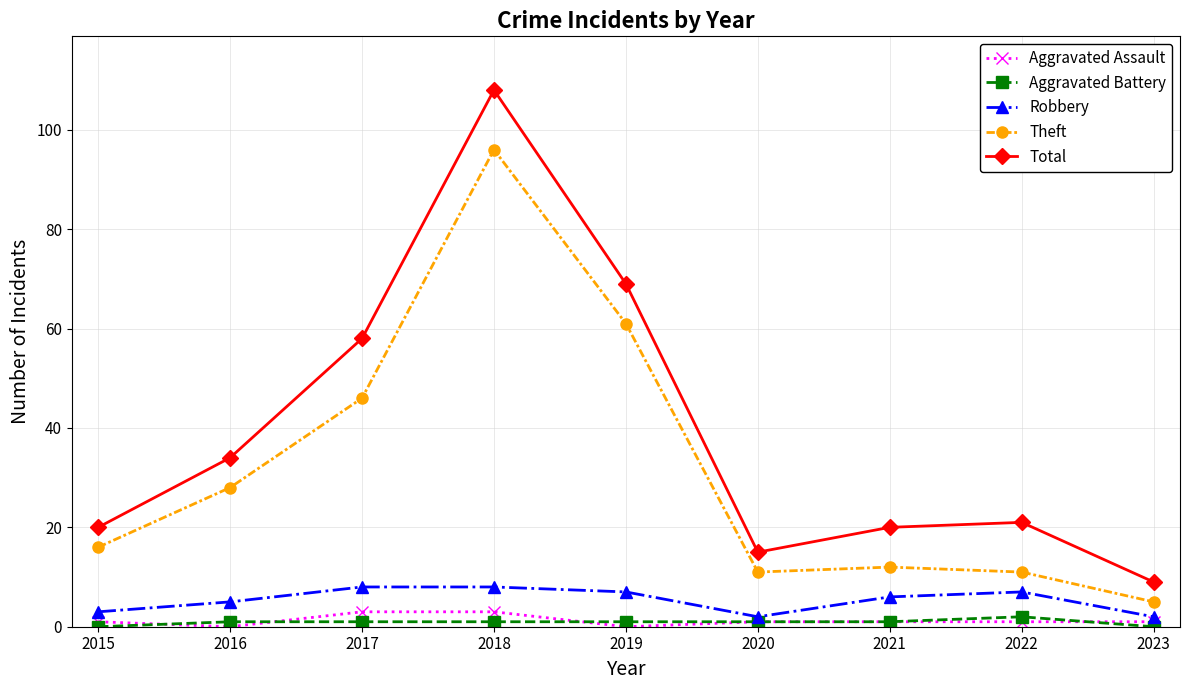

How many Aggravated Assault values are between 1 and 2?

5